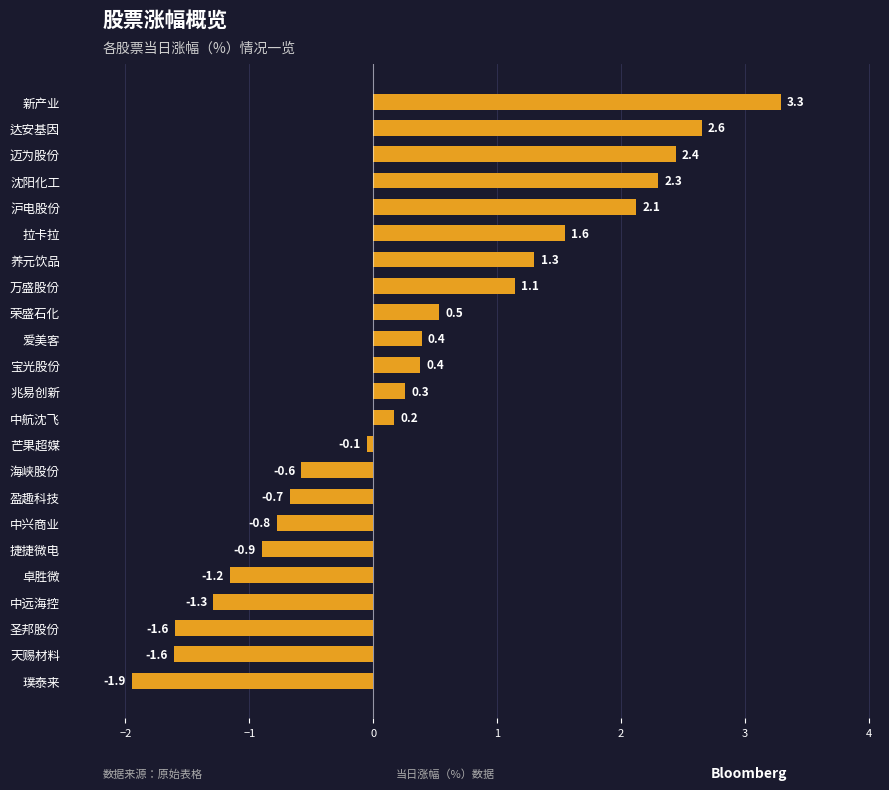

Which has a higher value, 沪电股份 or 圣邦股份?

沪电股份